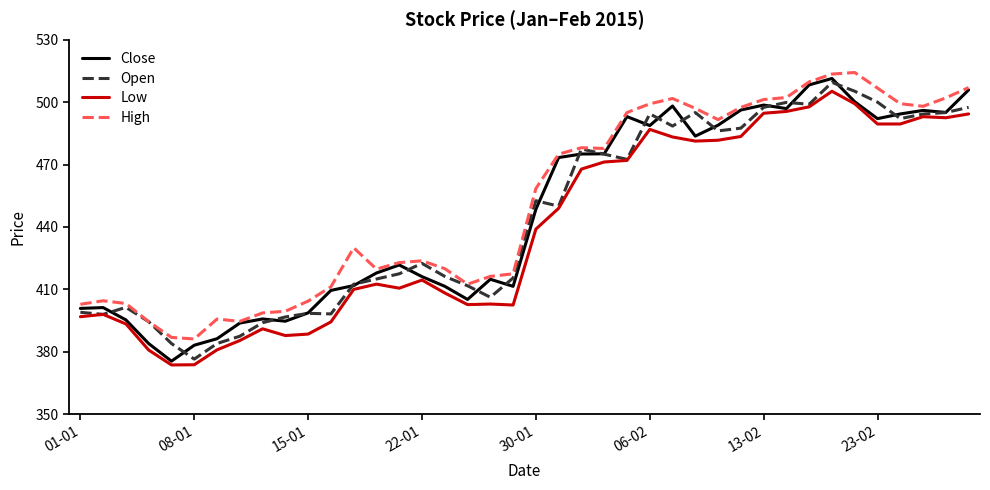

True or false: Low and High cross at least once.

False